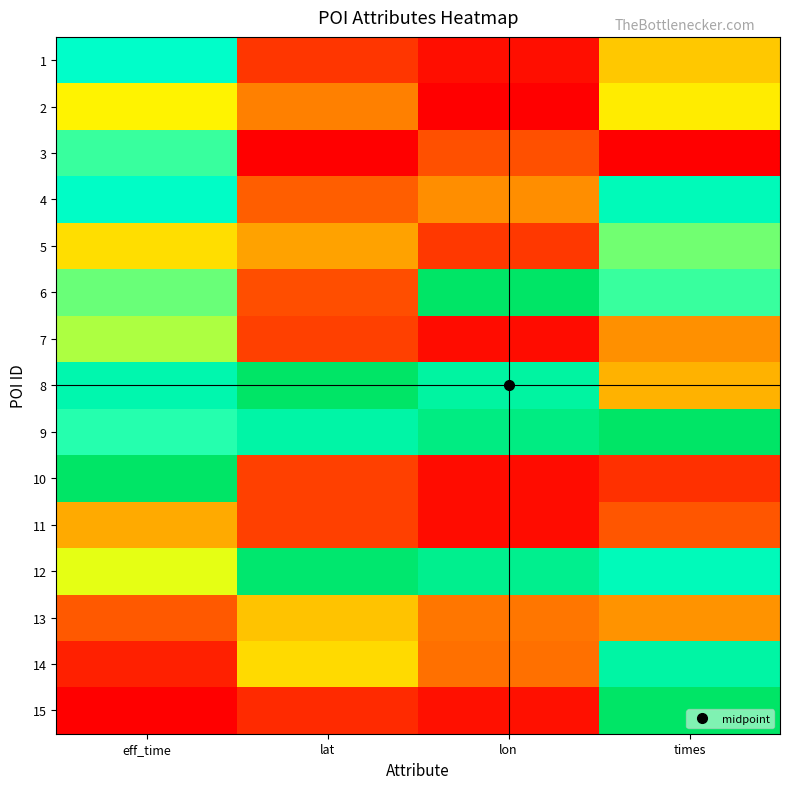

Reading left to right, extract all data points from this chart.

1: eff_time=0.8	lat=0.1	lon=0.0	times=0.4
2: eff_time=0.5	lat=0.3	lon=0.0	times=0.5
3: eff_time=0.7	lat=0.0	lon=0.2	times=0.0
4: eff_time=0.8	lat=0.2	lon=0.3	times=0.8
5: eff_time=0.4	lat=0.3	lon=0.1	times=0.6
6: eff_time=0.6	lat=0.2	lon=1.0	times=0.7
7: eff_time=0.6	lat=0.1	lon=0.0	times=0.3
8: eff_time=0.8	lat=1.0	lon=0.9	times=0.3
9: eff_time=0.7	lat=0.8	lon=0.9	times=1.0
10: eff_time=1.0	lat=0.1	lon=0.0	times=0.1
11: eff_time=0.3	lat=0.1	lon=0.0	times=0.2
12: eff_time=0.5	lat=1.0	lon=0.9	times=0.8
13: eff_time=0.2	lat=0.4	lon=0.2	times=0.3
14: eff_time=0.1	lat=0.4	lon=0.2	times=0.8
15: eff_time=0.0	lat=0.1	lon=0.0	times=1.0